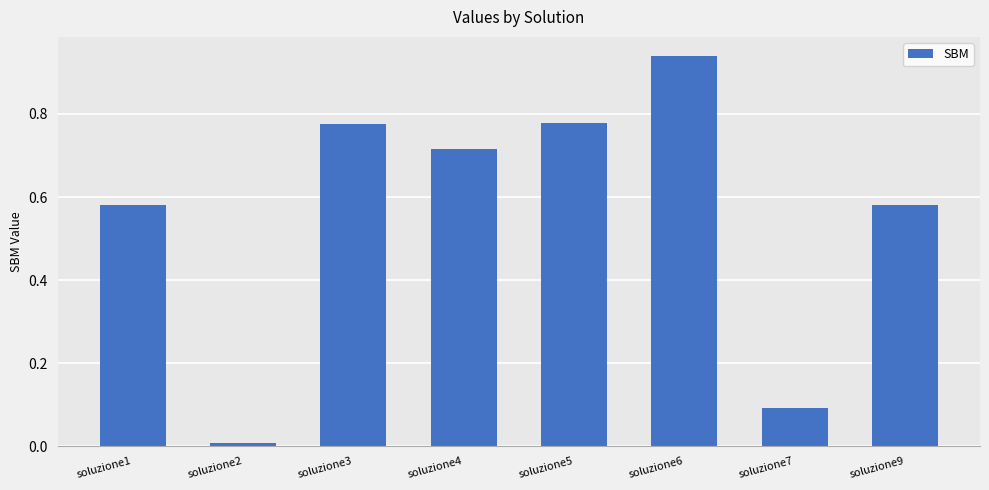

Between soluzione6 and soluzione9, which is larger?

soluzione6